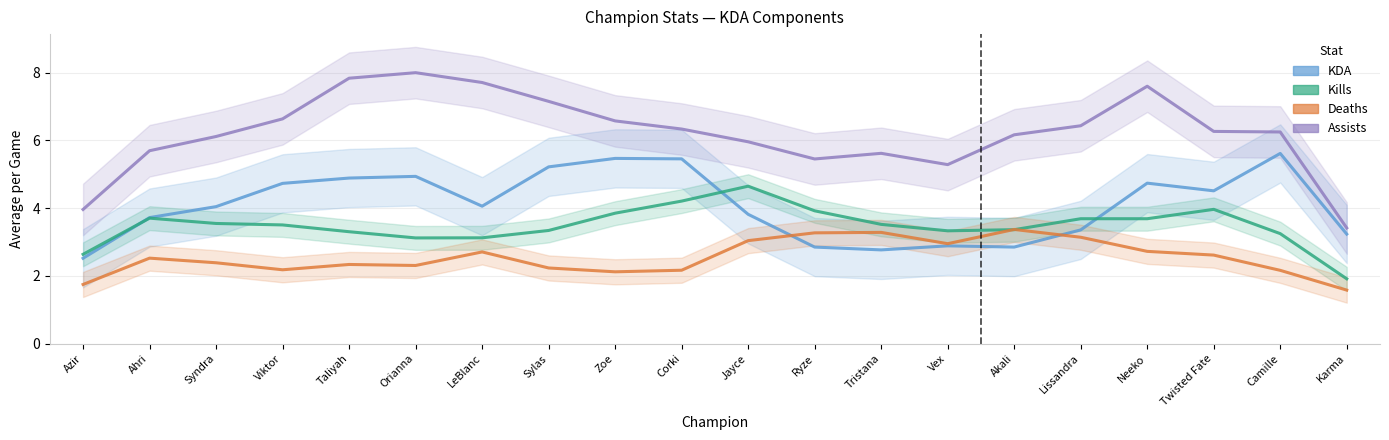

What is the spread (max minus min) of values at Neeko?

4.9